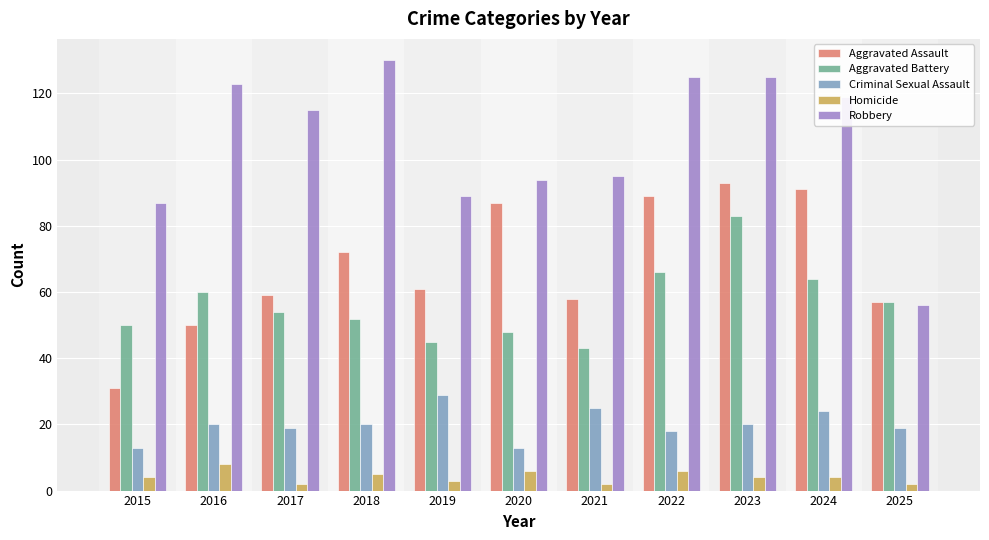

What is the total value across all series at 2021?

223